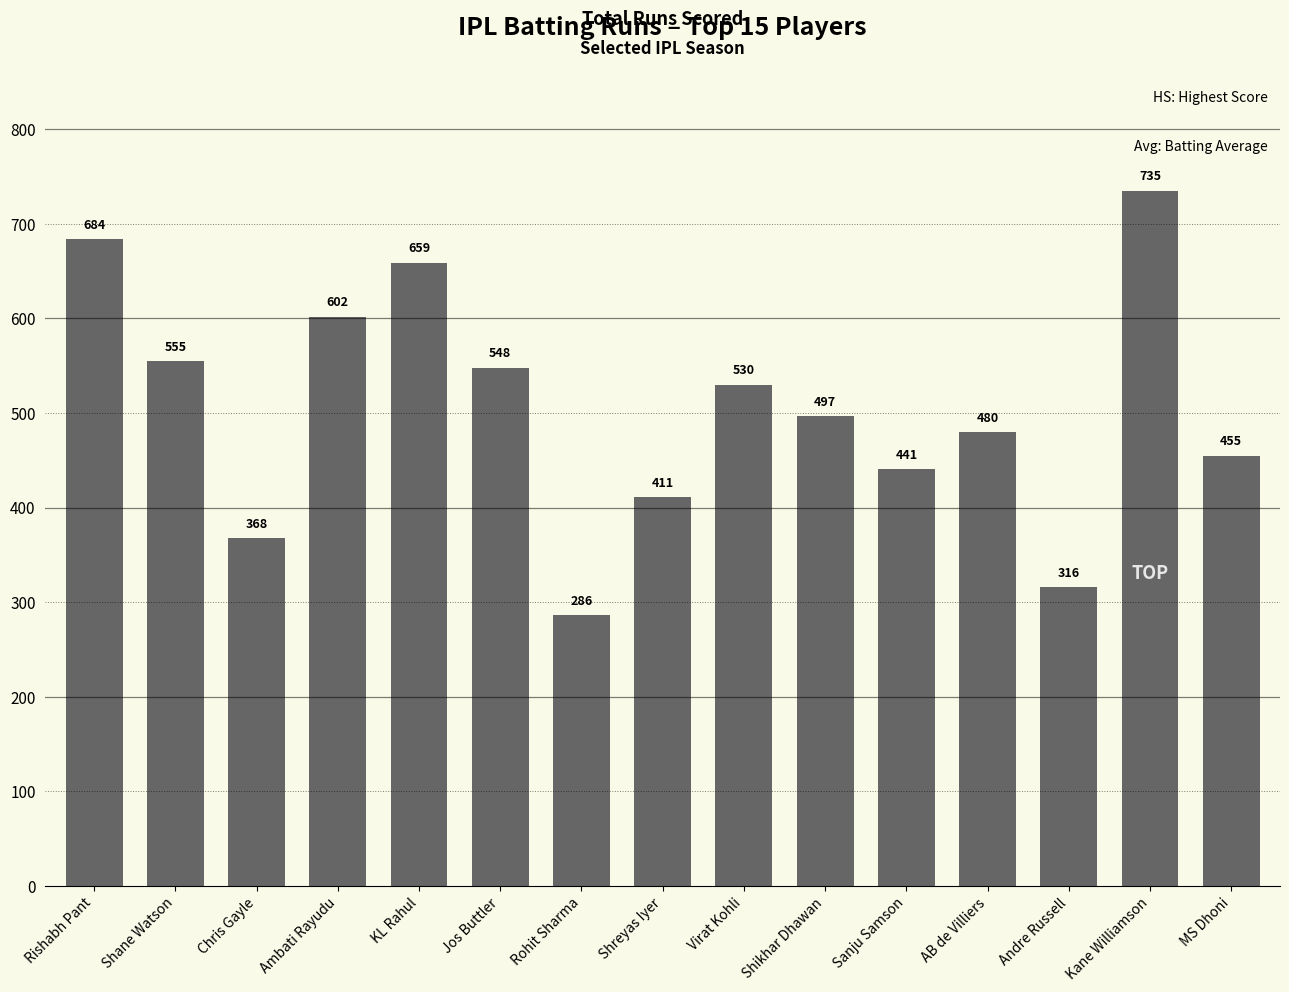

At which category does the chart reach its minimum across all series?

Rohit Sharma